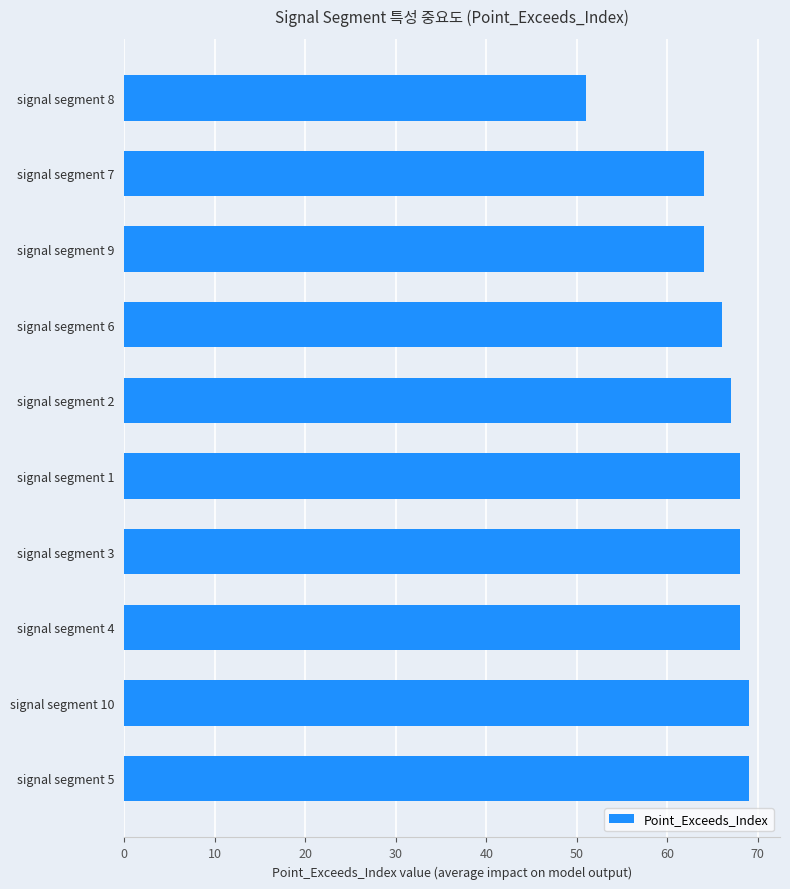

Which has a higher value, signal segment 10 or signal segment 9?

signal segment 10